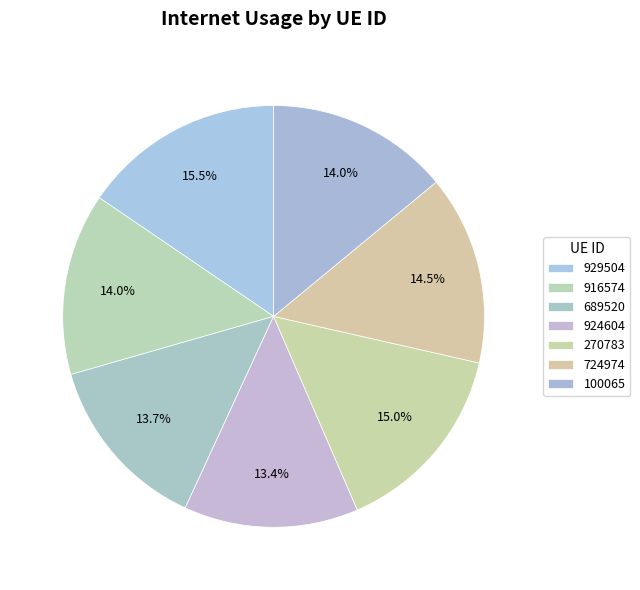

What percentage is the 916574 slice, to the nearest percent?

14%